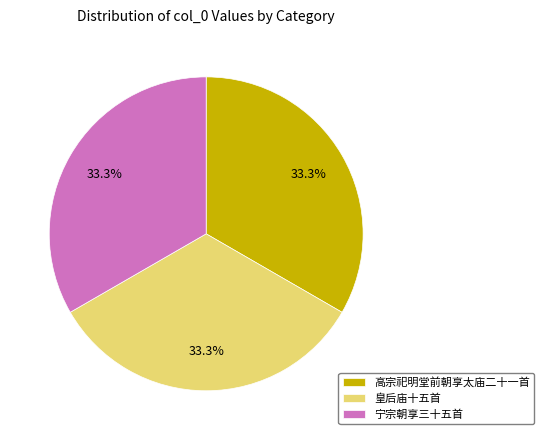

Do 高宗祀明堂前朝享太庙二十一首 and 宁宗朝享三十五首 together represent more than half of the pie?

Yes